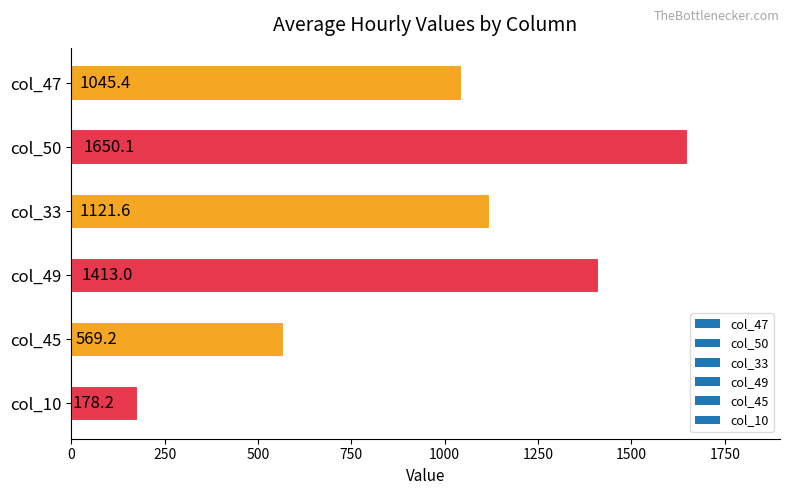

What is the difference between the maximum and minimum values?

1471.9